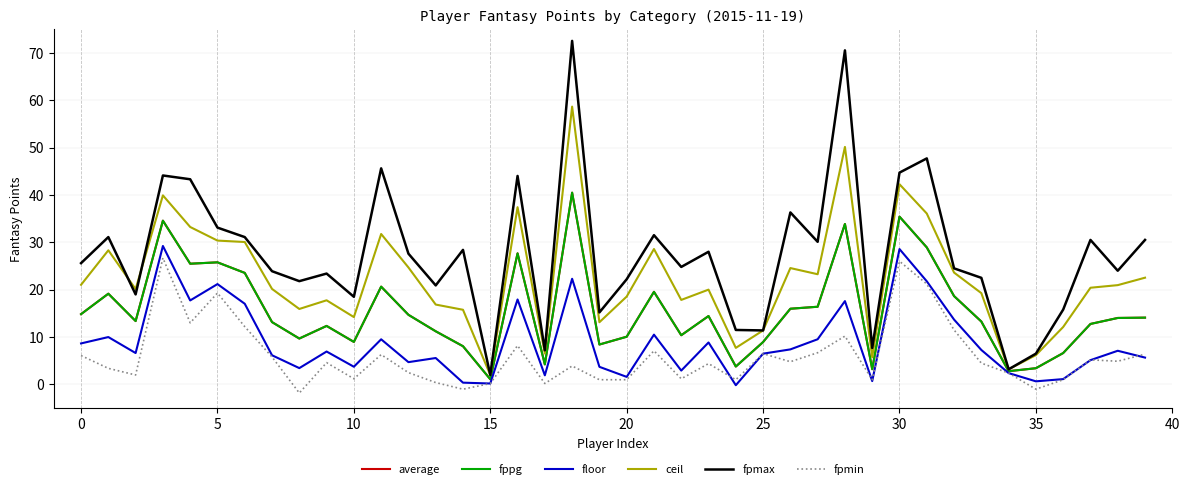

Which series has the largest range (max minus min)?

fpmax